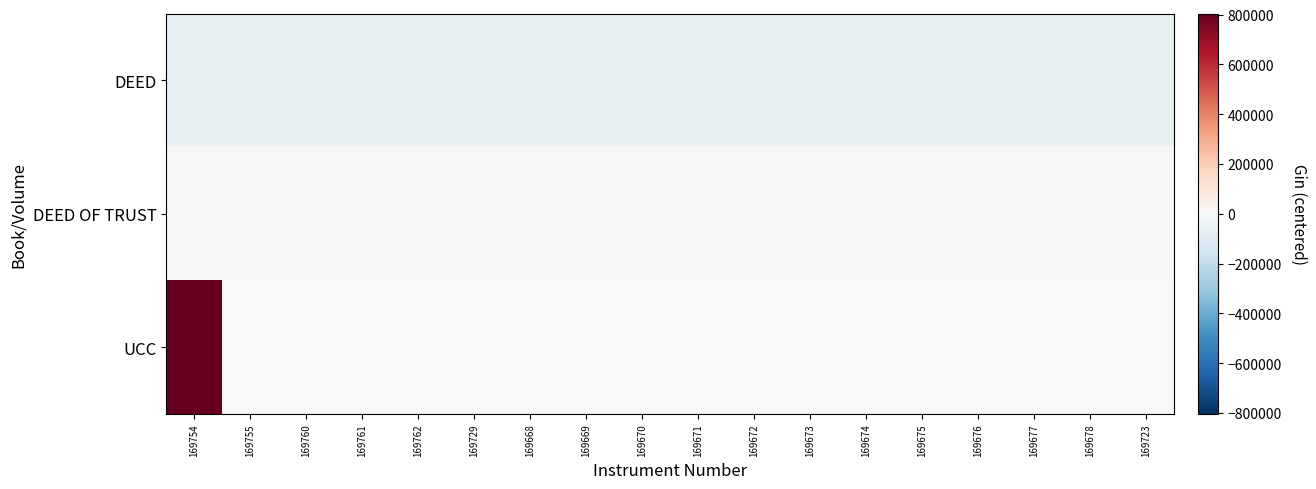

Which has a higher value, 169669 or 169678?

169678